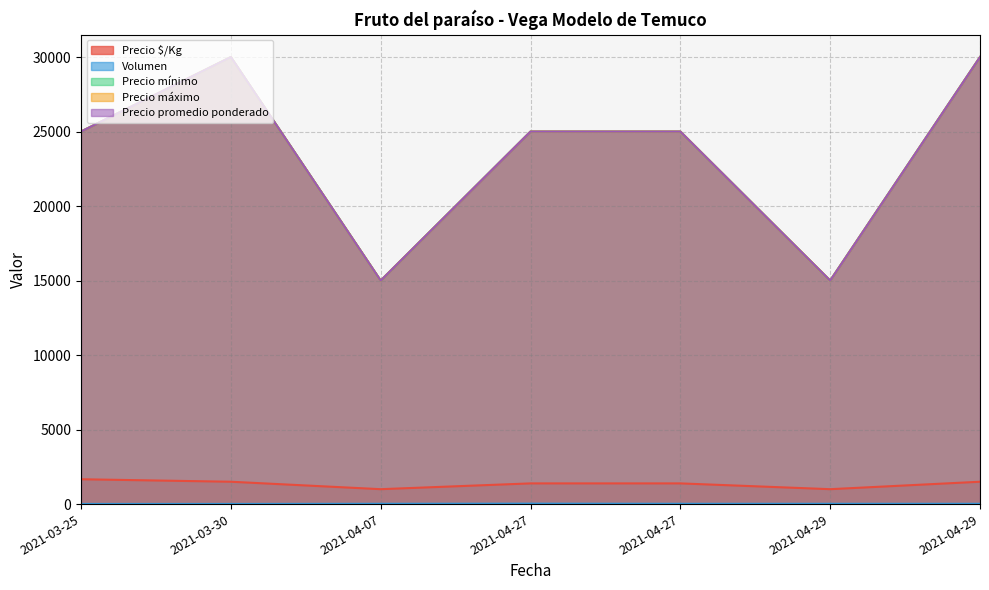

How many Precio $/Kg values are between 1000 and 1500?

6